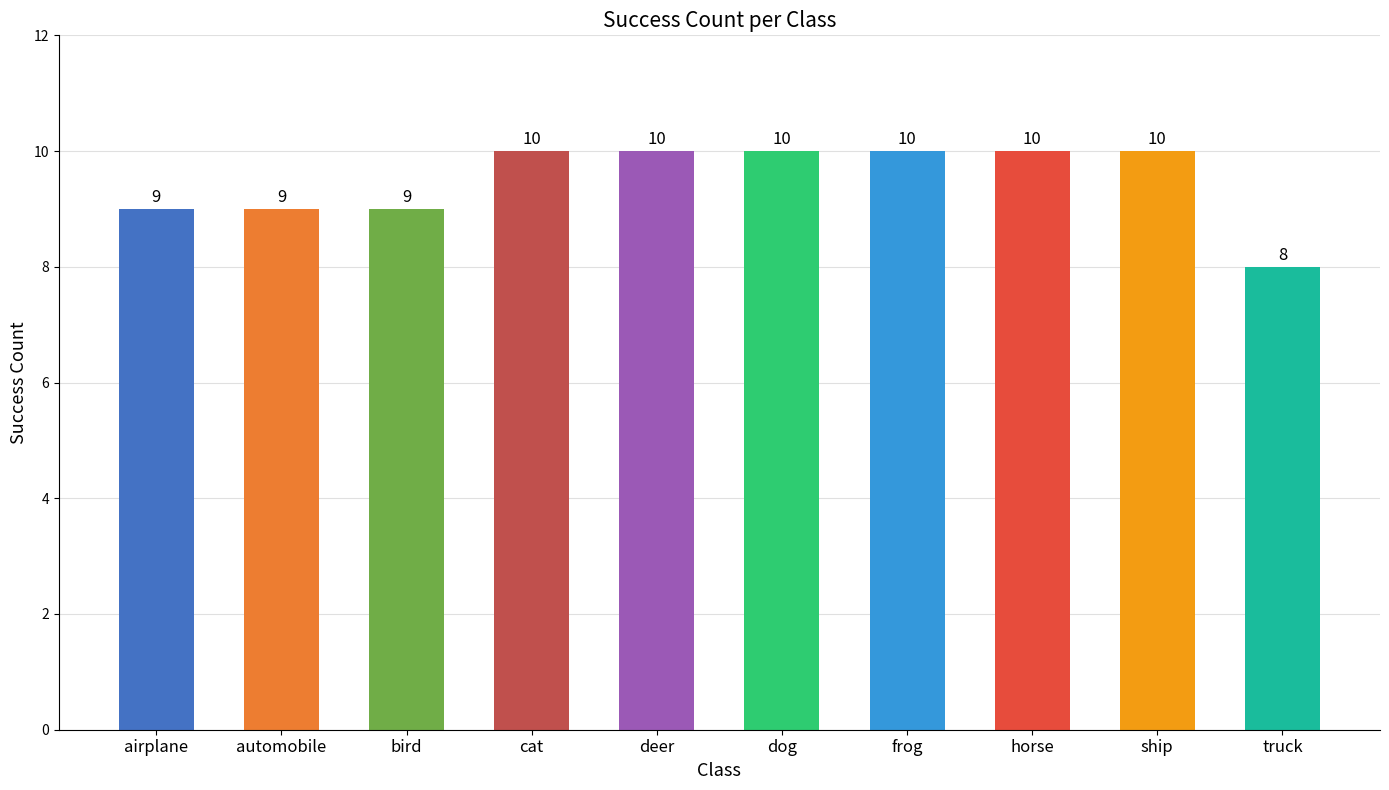

The chart shows a value of 10 at dog. True or false?

True